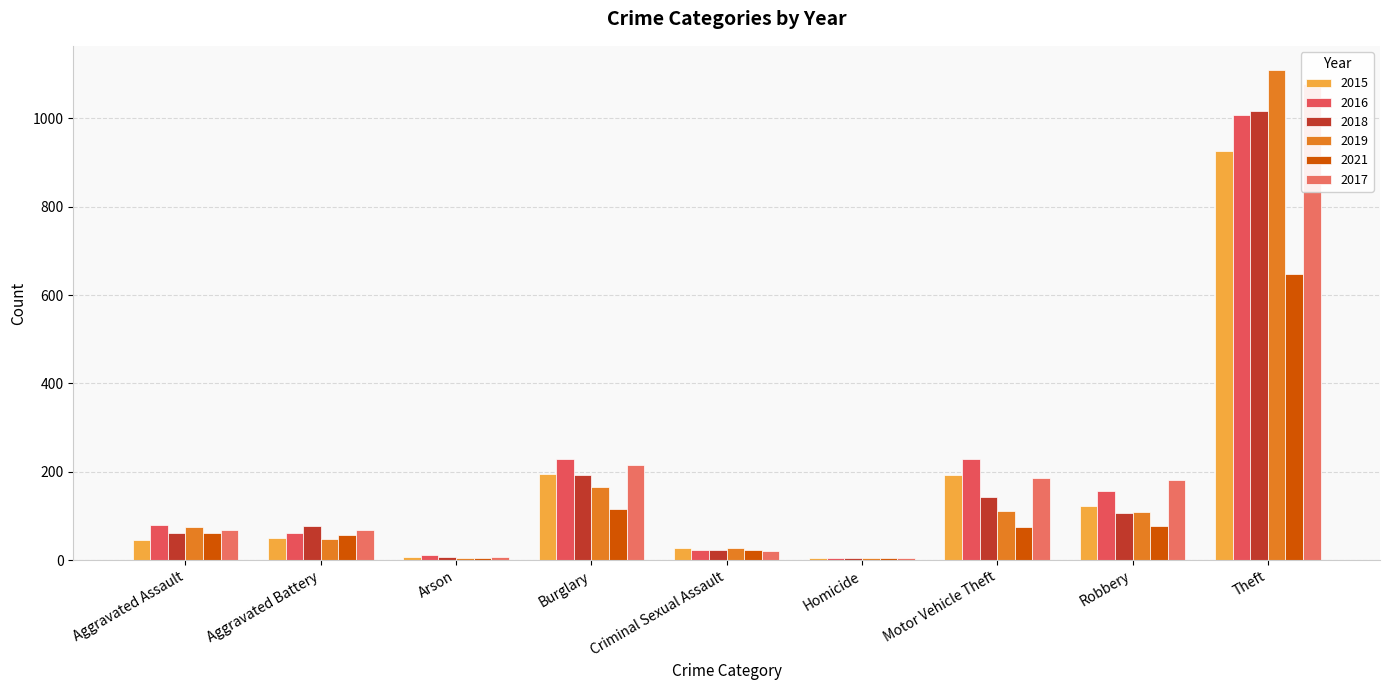

Which series changed the most between Arson and Criminal Sexual Assault?

2019